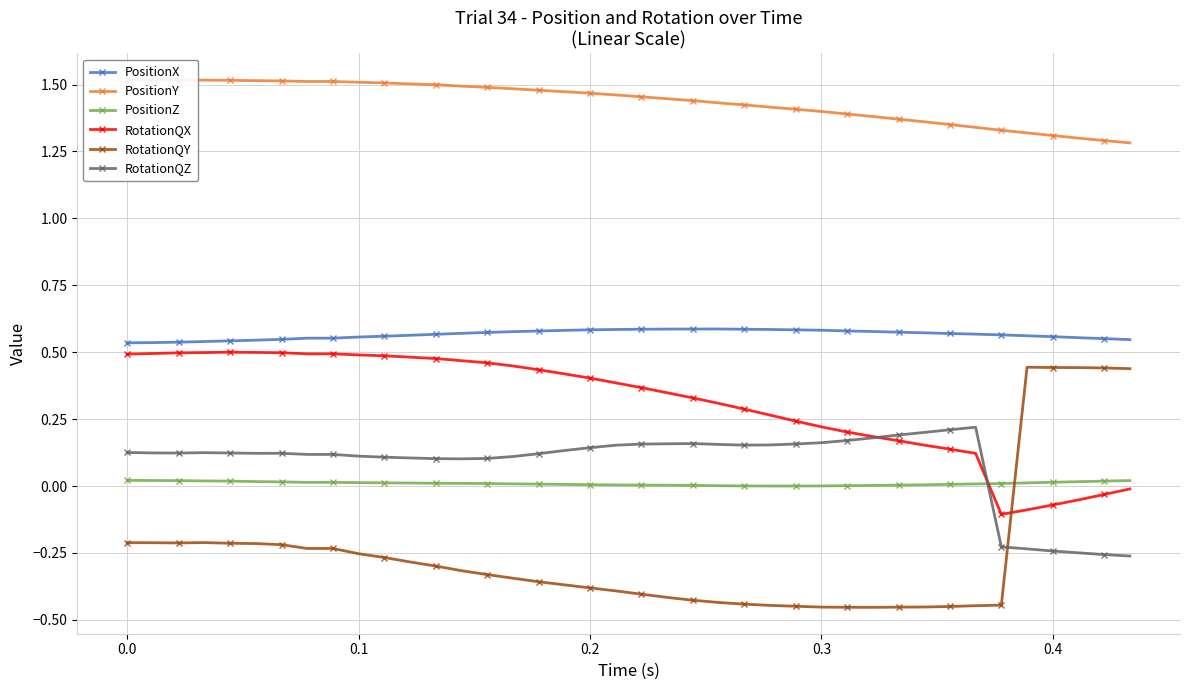

Reading left to right, extract all data points from this chart.

PositionX: 0.5	0.5	0.5	0.5	0.5	0.5	0.5	0.6	0.6	0.6	0.6	0.6	0.6	0.6	0.6	0.6	0.6	0.6	0.6	0.6	0.6	0.6	0.6	0.6	0.6	0.6	0.6	0.6	0.6	0.6	0.6	0.6	0.6	0.6	0.6	0.6	0.6	0.6	0.6	0.5
PositionY: 1.5	1.5	1.5	1.5	1.5	1.5	1.5	1.5	1.5	1.5	1.5	1.5	1.5	1.5	1.5	1.5	1.5	1.5	1.5	1.5	1.5	1.4	1.4	1.4	1.4	1.4	1.4	1.4	1.4	1.4	1.4	1.4	1.4	1.3	1.3	1.3	1.3	1.3	1.3	1.3
PositionZ: 0.0	0.0	0.0	0.0	0.0	0.0	0.0	0.0	0.0	0.0	0.0	0.0	0.0	0.0	0.0	0.0	0.0	0.0	0.0	0.0	0.0	0.0	0.0	0.0	0.0	0.0	0.0	0.0	0.0	0.0	0.0	0.0	0.0	0.0	0.0	0.0	0.0	0.0	0.0	0.0
RotationQX: 0.5	0.5	0.5	0.5	0.5	0.5	0.5	0.5	0.5	0.5	0.5	0.5	0.5	0.5	0.5	0.4	0.4	0.4	0.4	0.4	0.4	0.3	0.3	0.3	0.3	0.3	0.2	0.2	0.2	0.2	0.2	0.2	0.1	0.1	-0.1	-0.1	-0.1	-0.1	-0.0	-0.0
RotationQY: -0.2	-0.2	-0.2	-0.2	-0.2	-0.2	-0.2	-0.2	-0.2	-0.3	-0.3	-0.3	-0.3	-0.3	-0.3	-0.3	-0.4	-0.4	-0.4	-0.4	-0.4	-0.4	-0.4	-0.4	-0.4	-0.4	-0.4	-0.5	-0.5	-0.5	-0.5	-0.5	-0.5	-0.4	-0.4	0.4	0.4	0.4	0.4	0.4
RotationQZ: 0.1	0.1	0.1	0.1	0.1	0.1	0.1	0.1	0.1	0.1	0.1	0.1	0.1	0.1	0.1	0.1	0.1	0.1	0.1	0.2	0.2	0.2	0.2	0.2	0.2	0.2	0.2	0.2	0.2	0.2	0.2	0.2	0.2	0.2	-0.2	-0.2	-0.2	-0.2	-0.3	-0.3